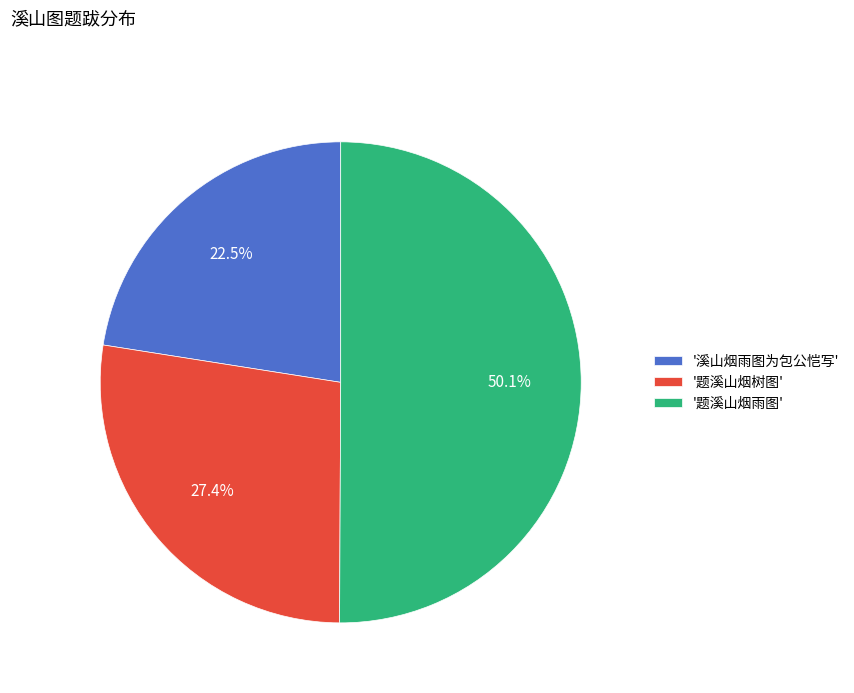

Rank the categories by value from lowest to highest.

'溪山烟雨图为包公恺写', '题溪山烟树图', '题溪山烟雨图'